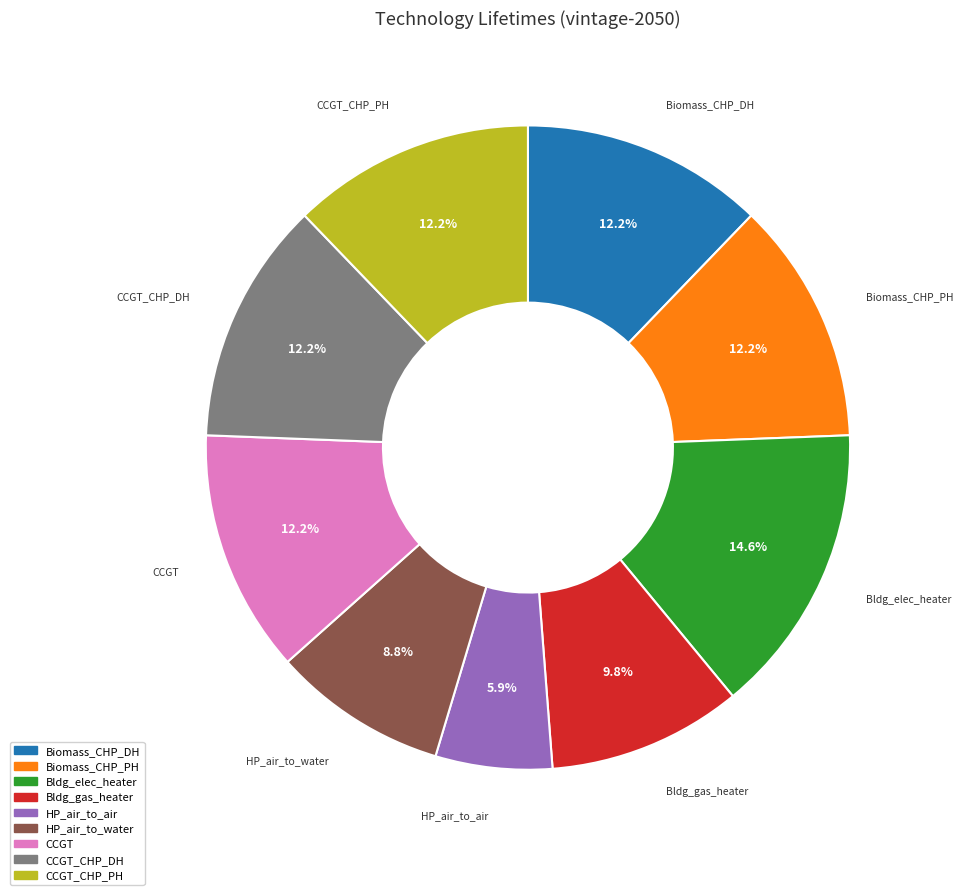

Does any single category account for the majority?

No